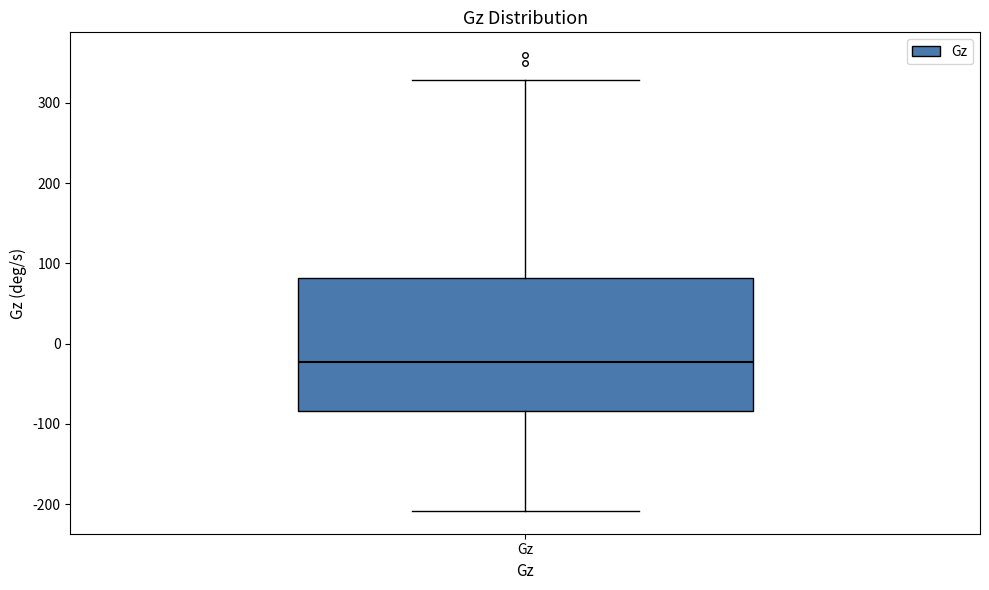

Transcribe this box plot: give where the median line is, the range the box spans, and where the two whiskers end, as read against the y-axis. The values are not printed on the chart, so give them approximately, as read against the axis.

median -20, box -80 to 80, whiskers -210 to 330